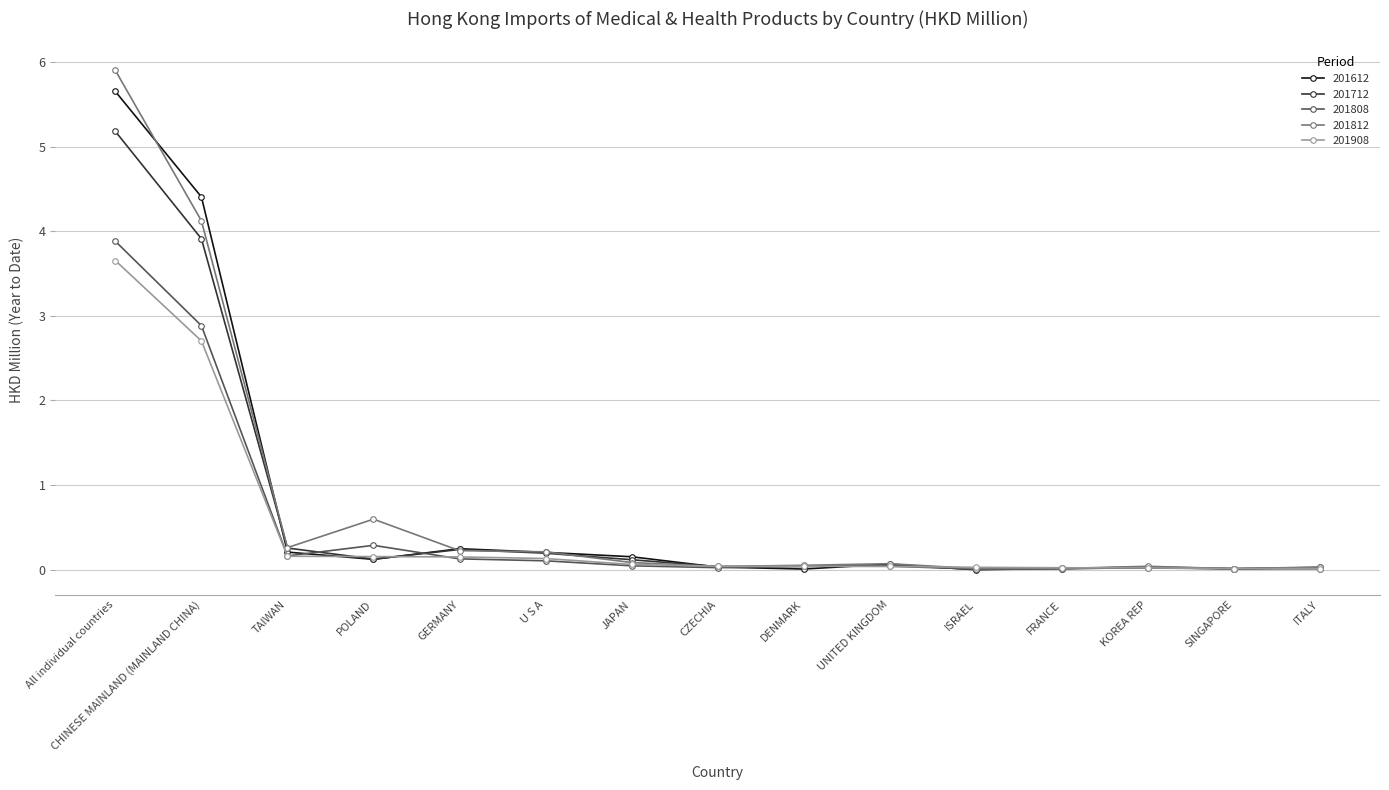

What is the value of the 201812 point at the 6th from the left?

0.2